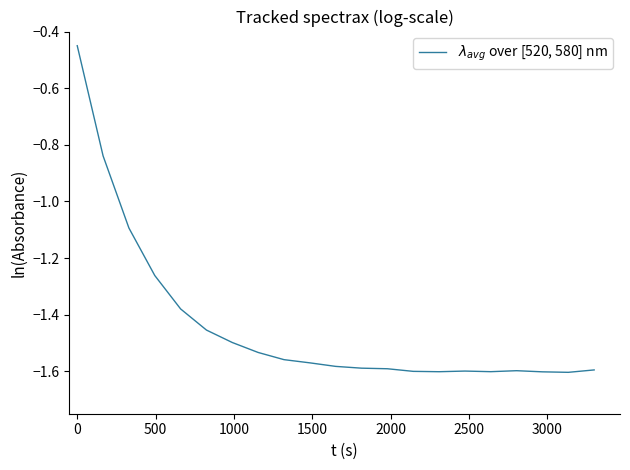

What is the sum of all values?

-30.2